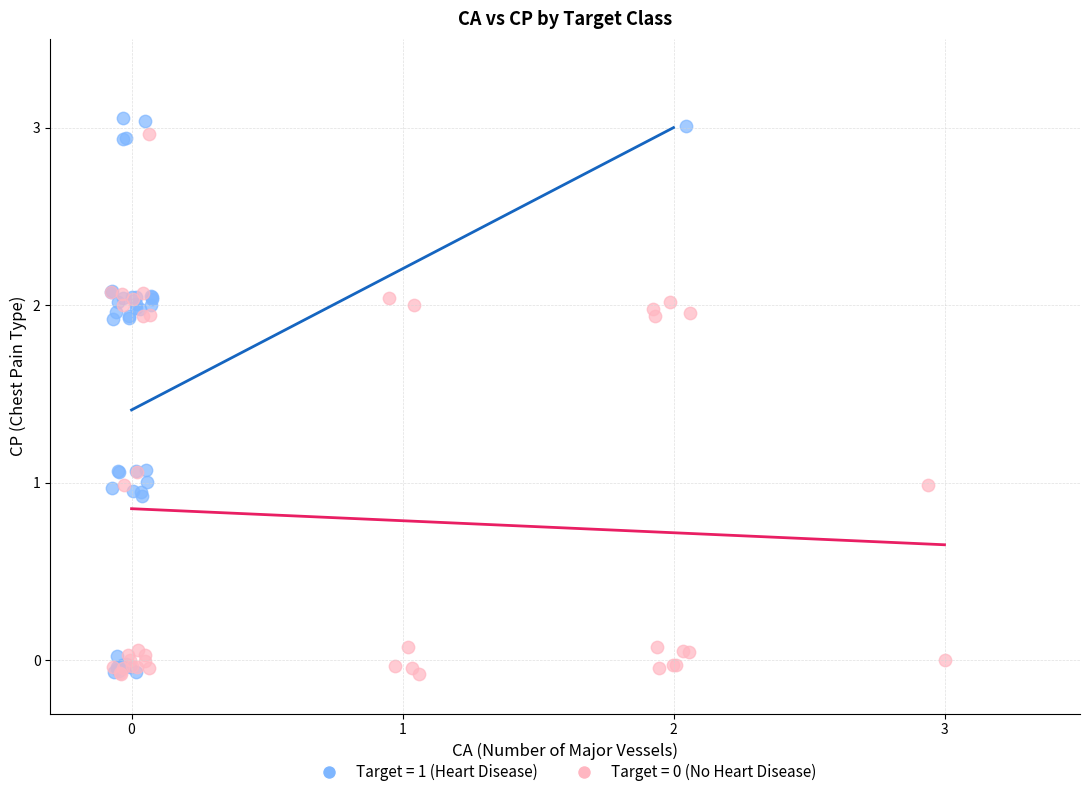

Which series has the widest spread of Y values?

Target = 1 (Heart Disease)